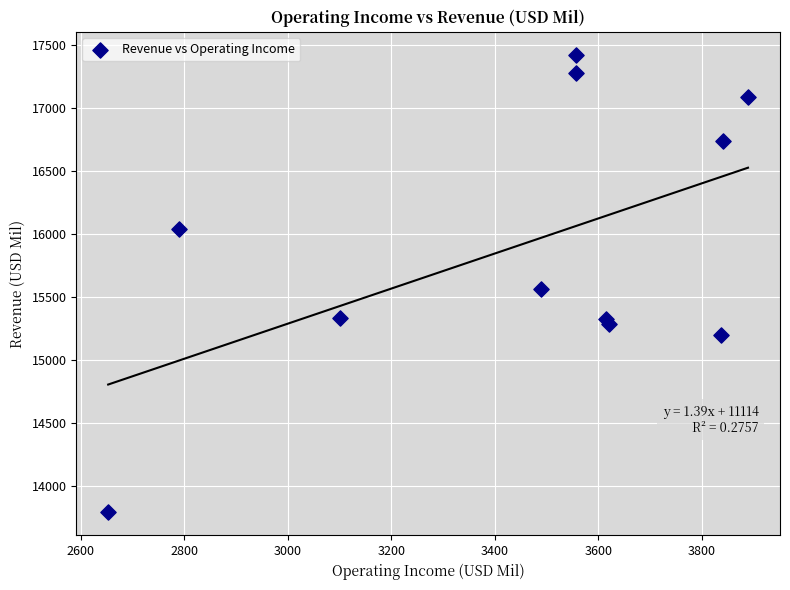

What Y value in the scatter plot is closest to 15605?

15564